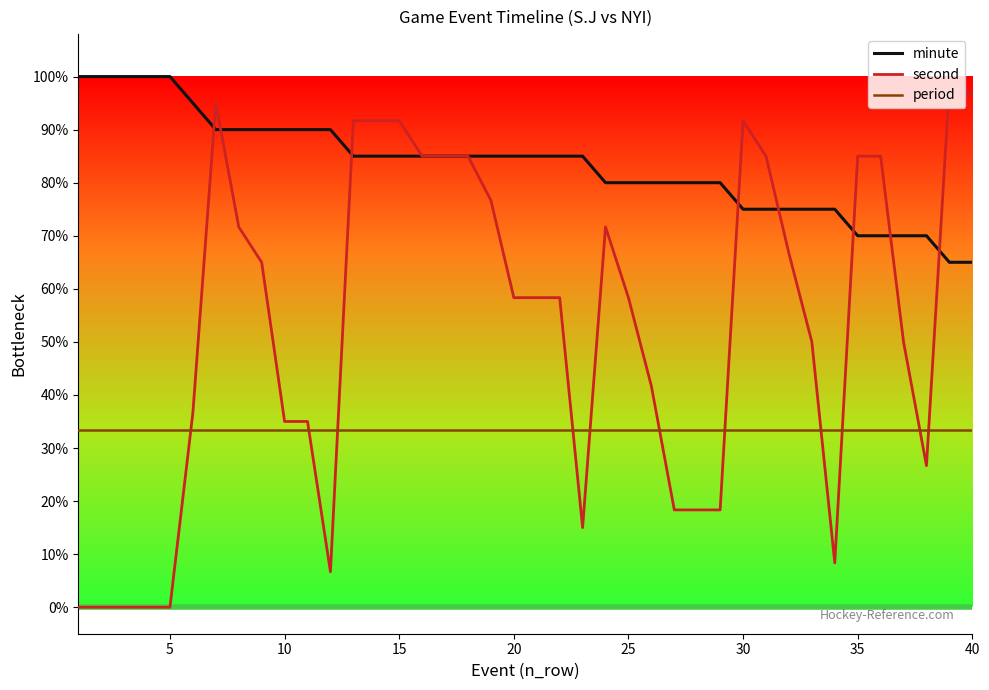

How many lines are shown in the chart?

3